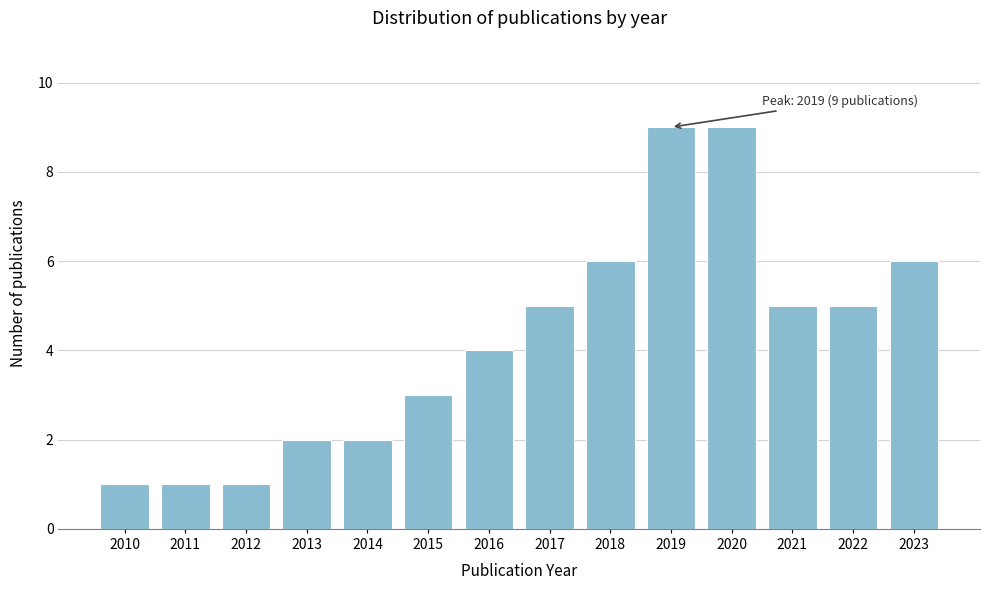

Reading left to right, extract all data points from this chart.

1	1	1	2	2	3	4	5	6	9	9	5	5	6